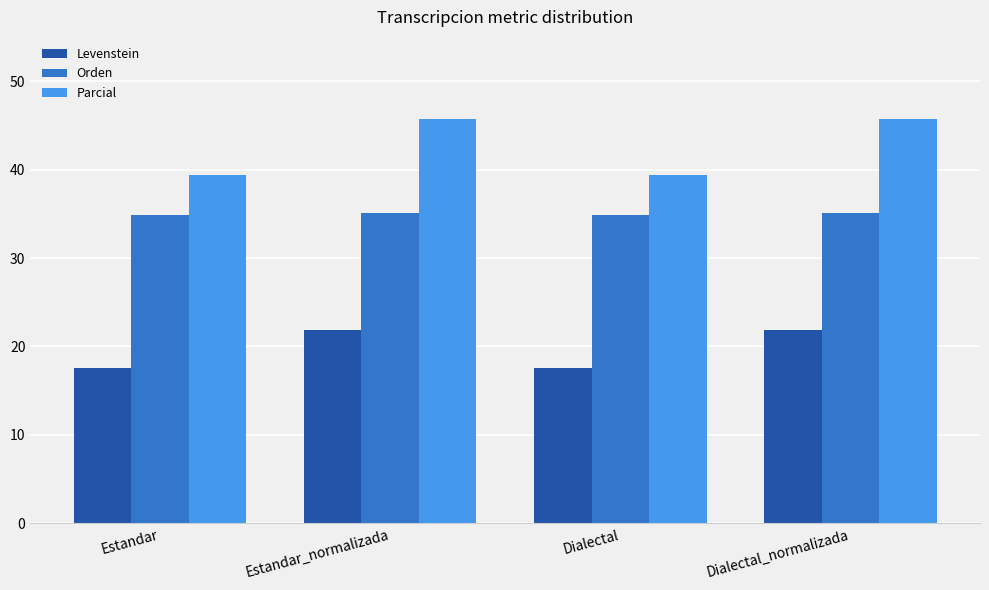

How many groups of bars are there?

4